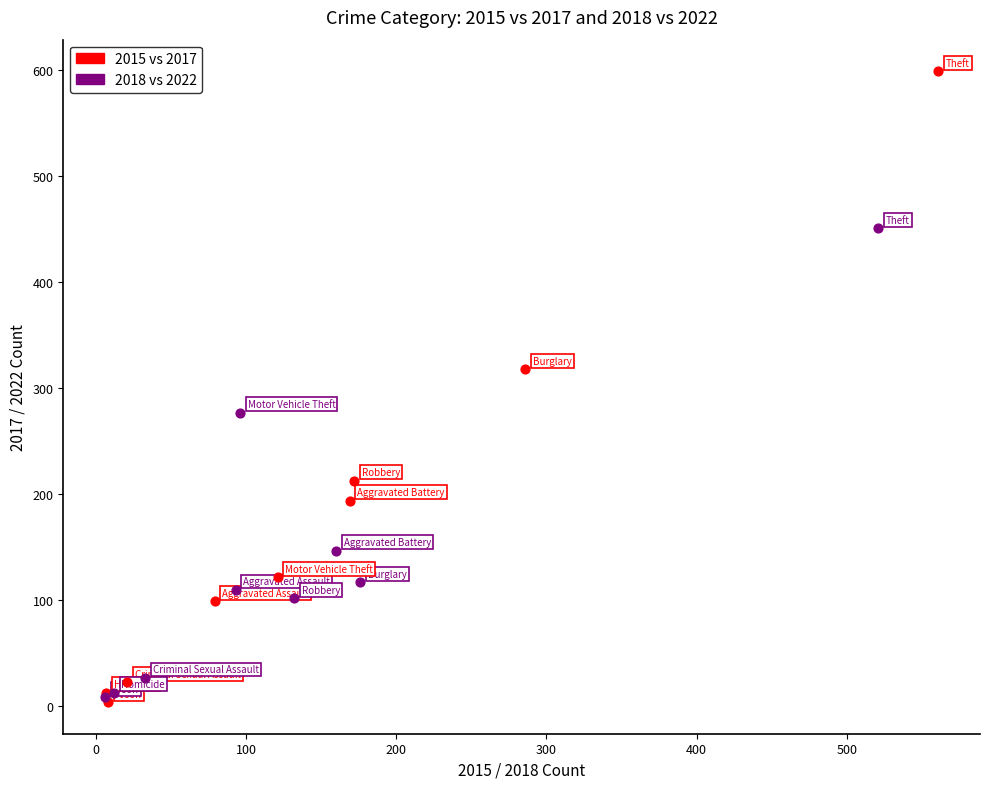

Which series has the largest Y range (max minus min)?

2015 vs 2017